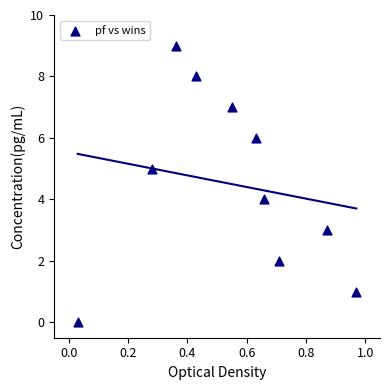

What is the range of Y values (max minus min)?

9